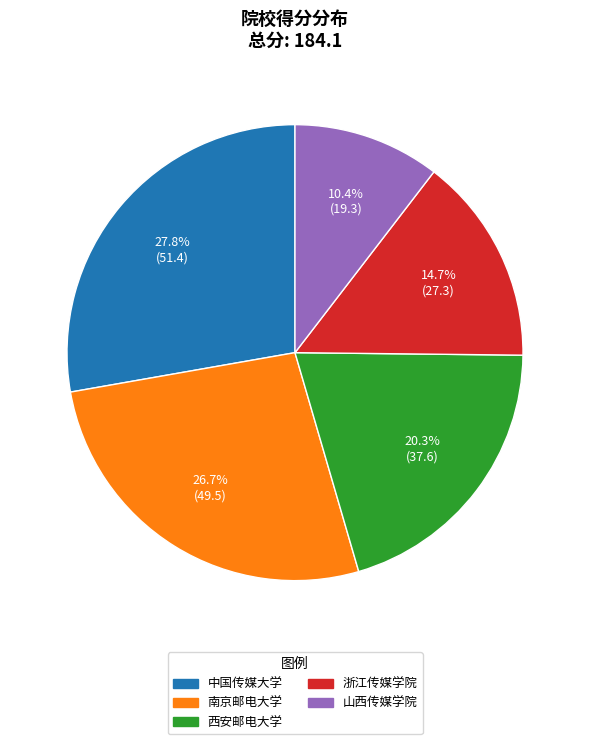

To the nearest percent, what is the difference between the 中国传媒大学 and 山西传媒学院 slice percentages?

17%